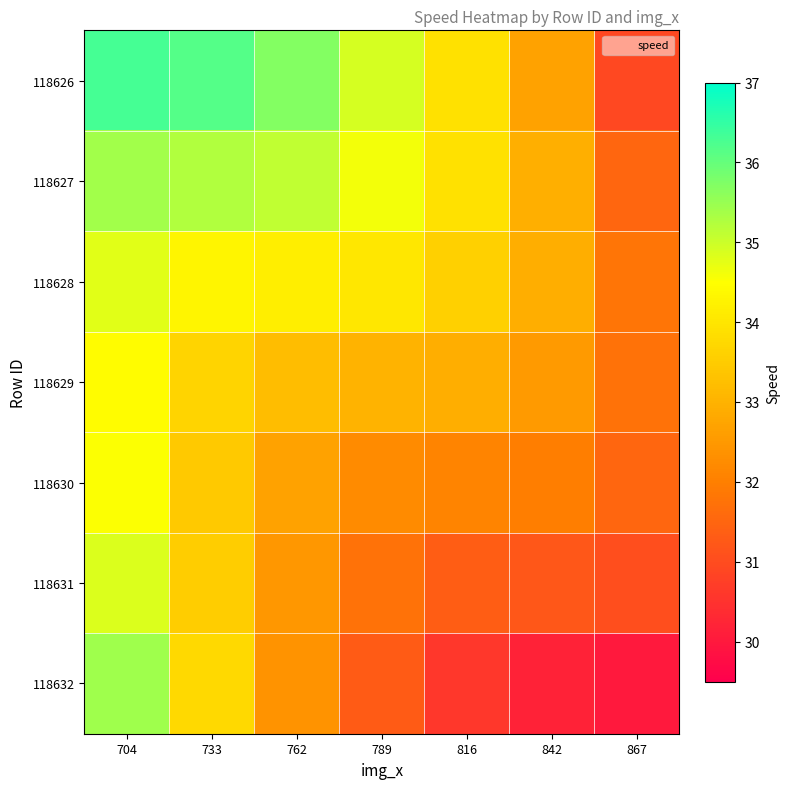

Reading left to right, transcribe all the data shown in this chart.

118626: 704=36.3	733=36.2	762=35.7	789=34.9	816=33.9	842=32.7	867=30.9
118627: 704=35.4	733=35.3	762=35.1	789=34.6	816=33.9	842=32.9	867=31.5
118628: 704=34.8	733=34.3	762=34.2	789=34.0	816=33.6	842=32.9	867=31.8
118629: 704=34.4	733=33.7	762=33.2	789=33.0	816=32.9	842=32.5	867=31.7
118630: 704=34.5	733=33.5	762=32.7	789=32.2	816=32.1	842=32.0	867=31.5
118631: 704=34.9	733=33.5	762=32.5	789=31.7	816=31.3	842=31.2	867=31.0
118632: 704=35.4	733=33.8	762=32.4	789=31.3	816=30.6	842=30.2	867=30.0